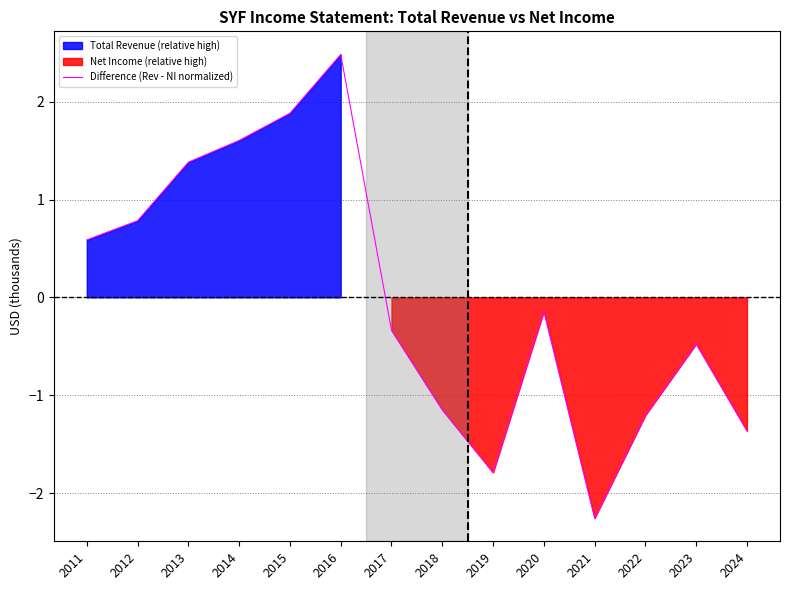

How many lines are shown in the chart?

1